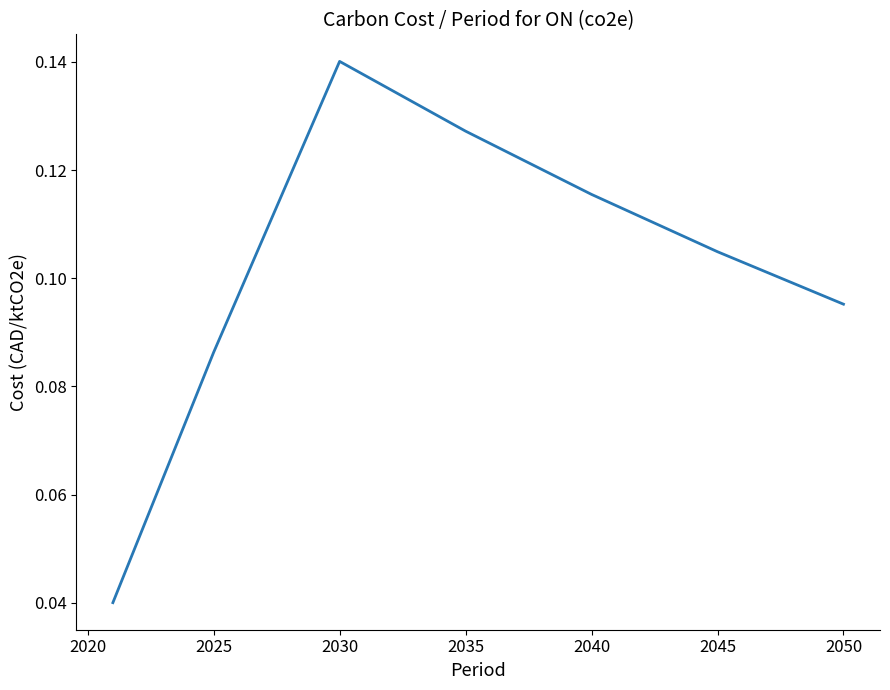

True or false: there are more than 0 points higher than both neighbors.

True